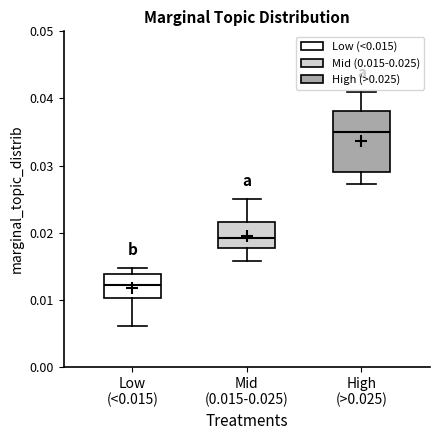

Reading left to right, read every box against the y-axis: the position of its median line, the range the box covers, and the ends of its whiskers. The values are not printed on the chart, so give them approximately, as read against the axis.

Low (<0.015): median 0.012, box 0.010 to 0.014, whiskers 0.006 to 0.015
Mid (0.015-0.025): median 0.019, box 0.018 to 0.022, whiskers 0.016 to 0.025
High (>0.025): median 0.035, box 0.029 to 0.038, whiskers 0.027 to 0.041